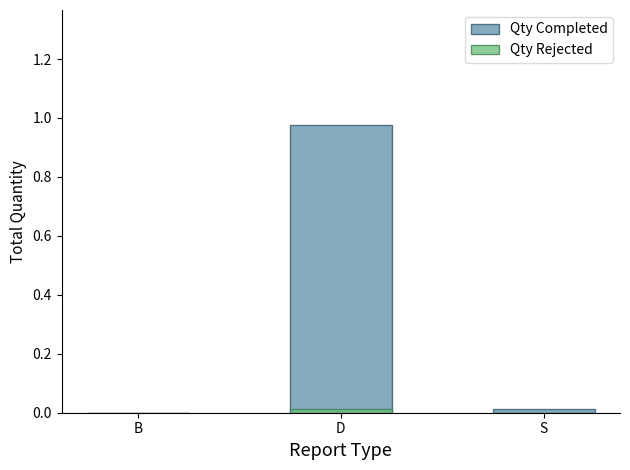

Reading right to left, extract all data points from this chart.

Qty Completed: S=0.0	D=1.0	B=0.0
Qty Rejected: S=0.0	D=0.0	B=0.0